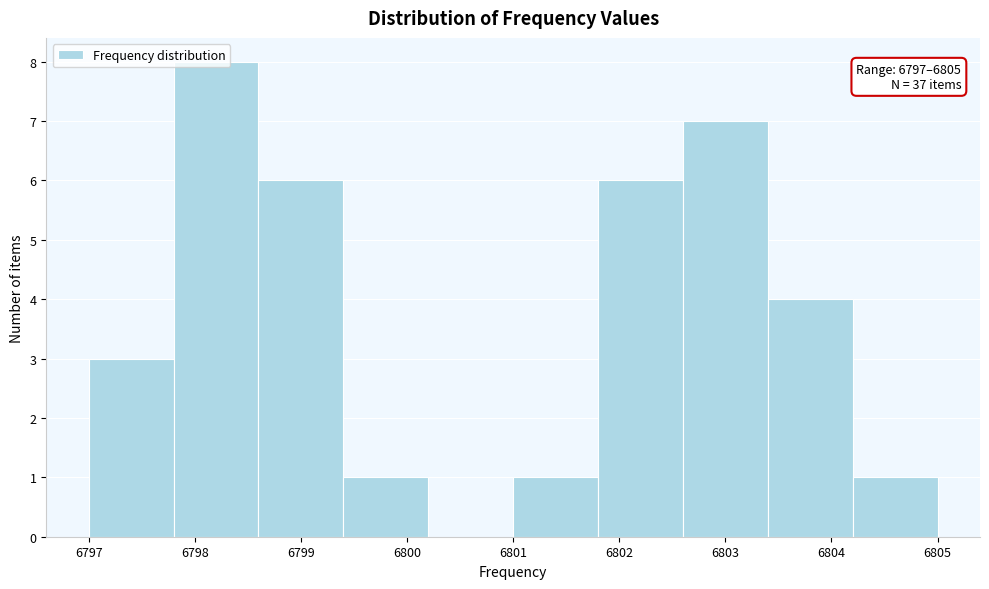

Over which range of the x-axis is the bar tallest?

6797.8 to 6798.6